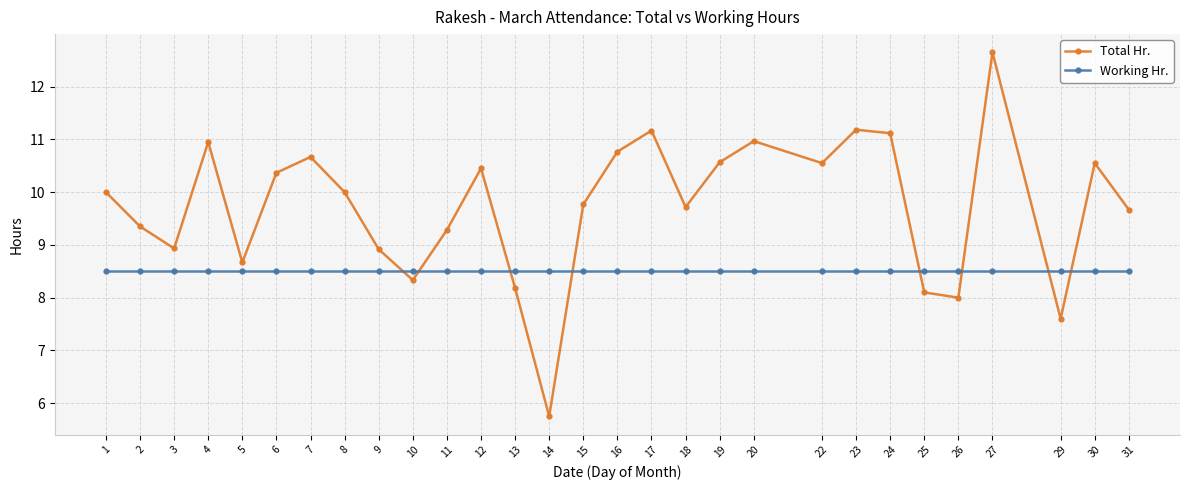

Which series has the largest range (max minus min)?

Total Hr.